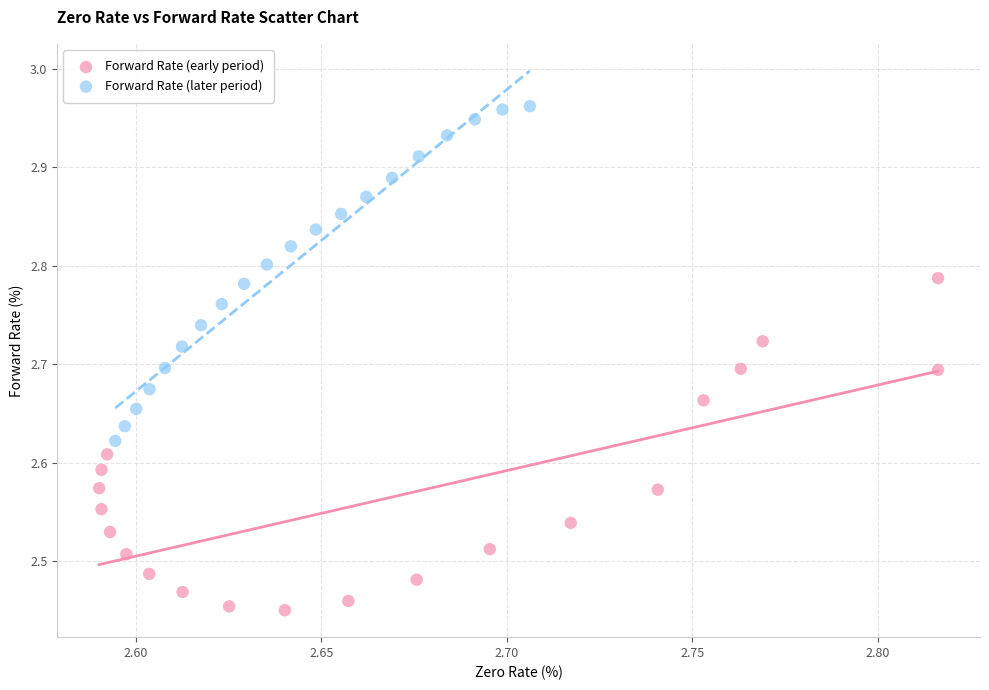

Which series reaches the minimum Y coordinate?

Forward Rate (early period)